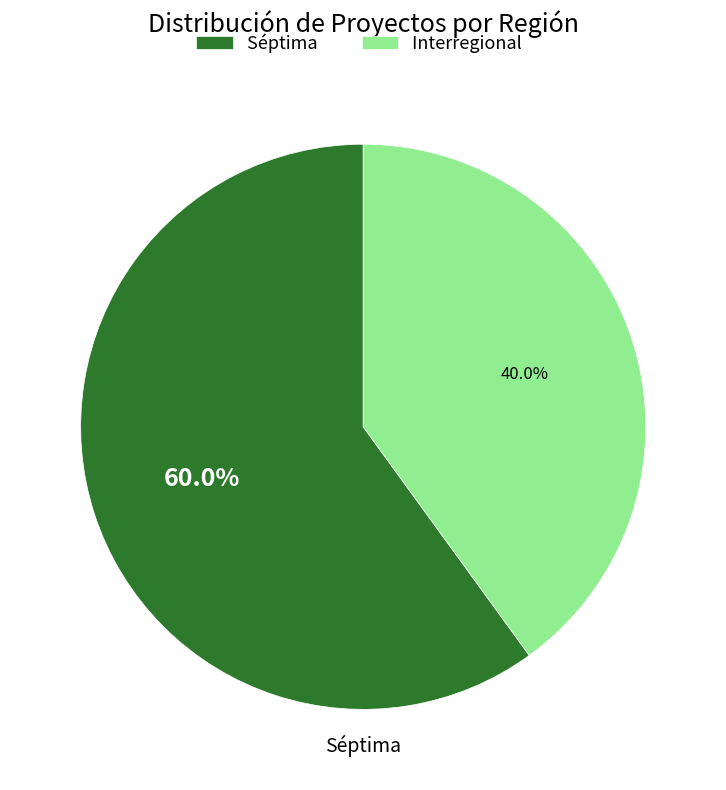

Count the number of slices in the pie.

2